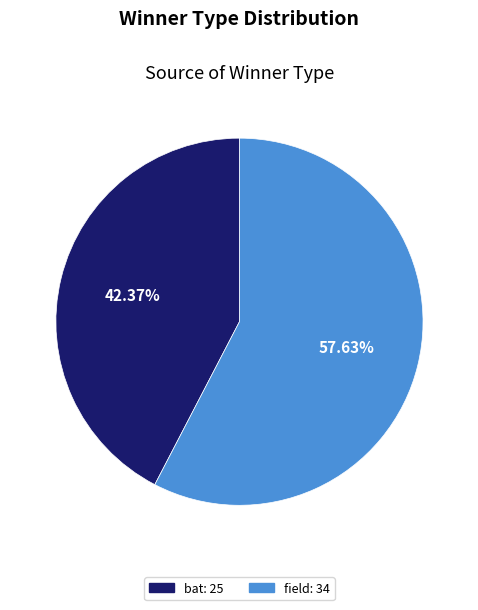

What percentage do bat and field together represent?

100.0%